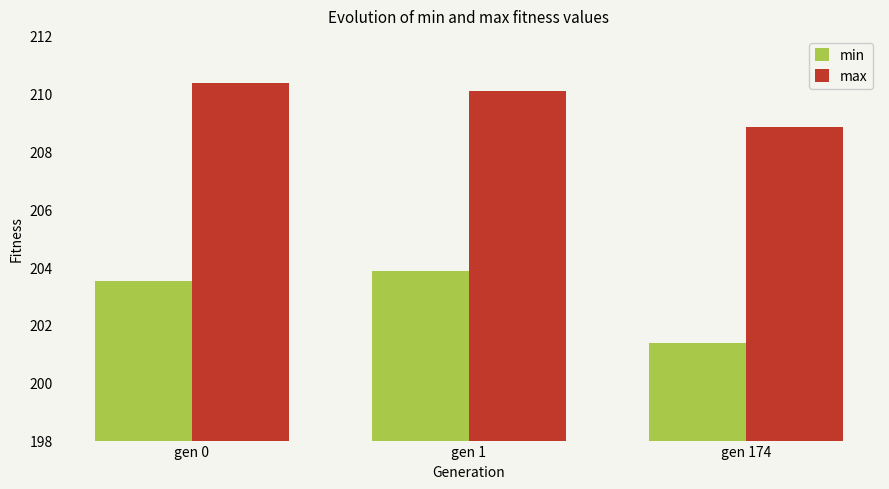

What is the average value of the min series?

202.9